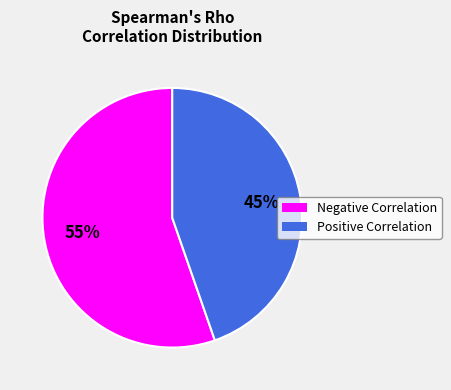

To the nearest percent, what is the average slice percentage?

50%